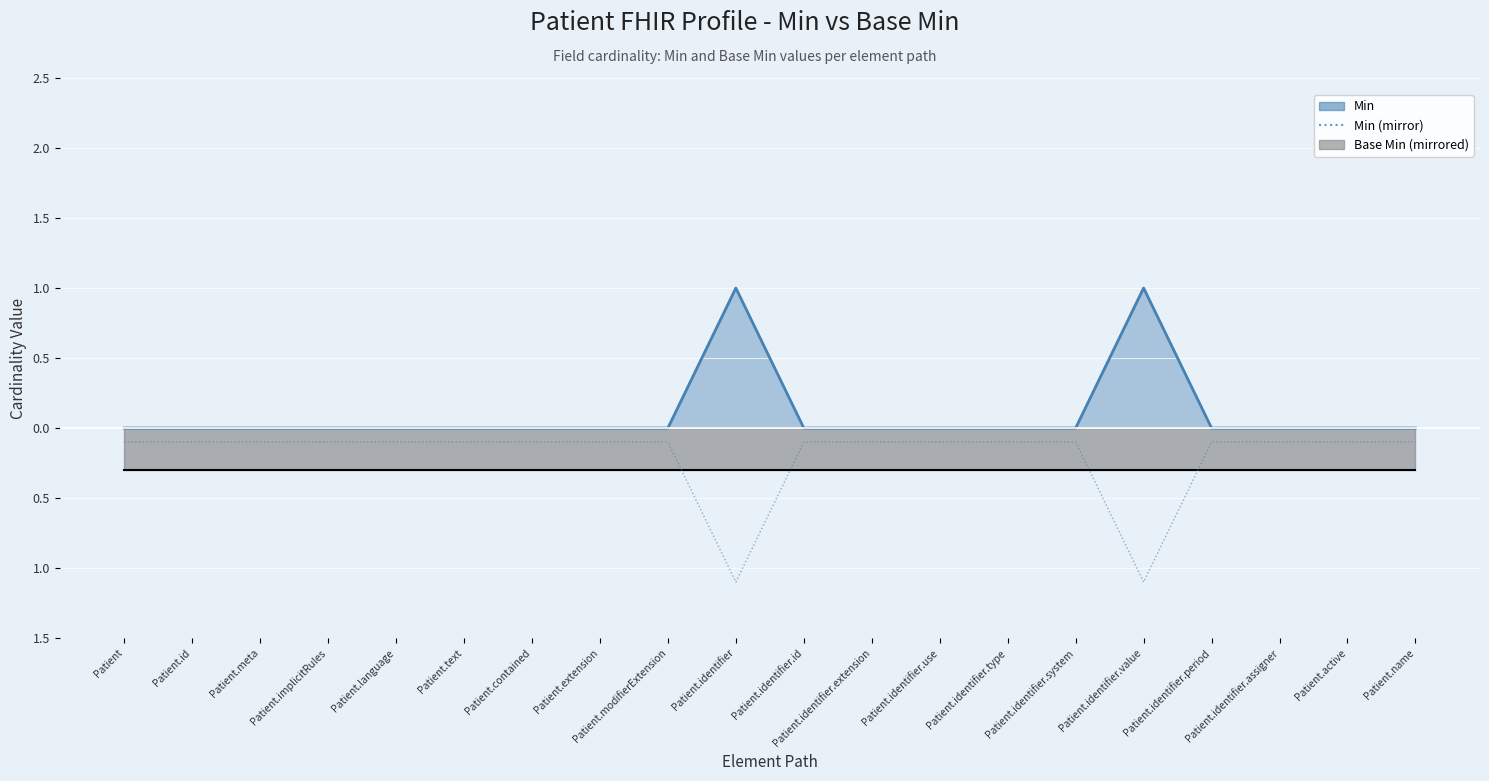

Reading left to right, what are all the values shown in this chart?

-0.1	-0.1	-0.1	-0.1	-0.1	-0.1	-0.1	-0.1	-0.1	-1.1	-0.1	-0.1	-0.1	-0.1	-0.1	-1.1	-0.1	-0.1	-0.1	-0.1